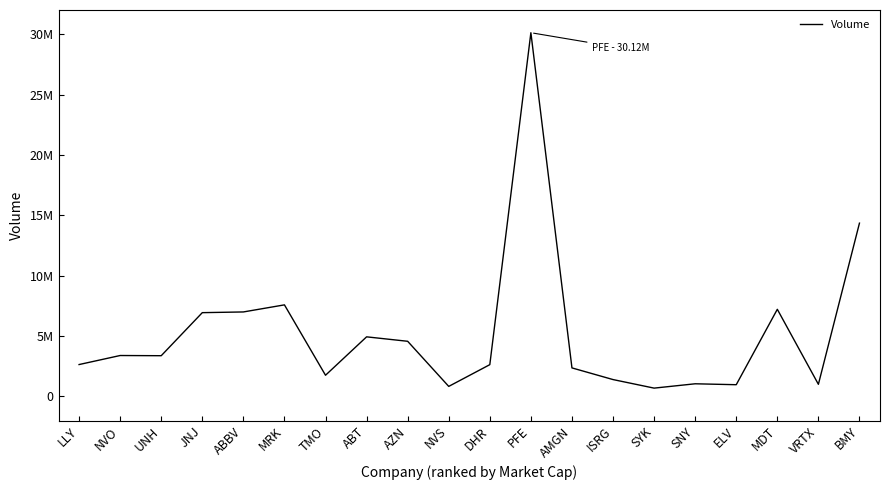

What is the greatest value displayed?

30119543